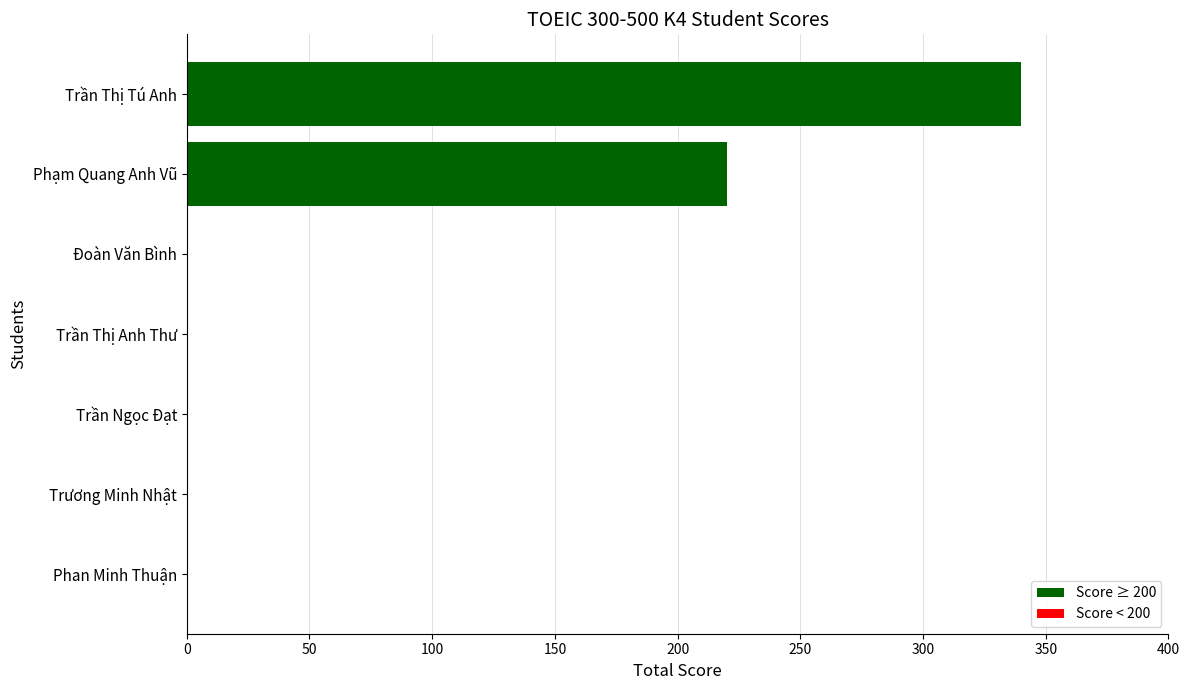

Reading top to bottom, list all the values displayed in this chart.

Trần Thị Tú Anh=340	Phạm Quang Anh Vũ=220	Đoàn Văn Bình=0	Trần Thị Anh Thư=0	Trần Ngọc Đạt=0	Trương Minh Nhật=0	Phan Minh Thuận=0